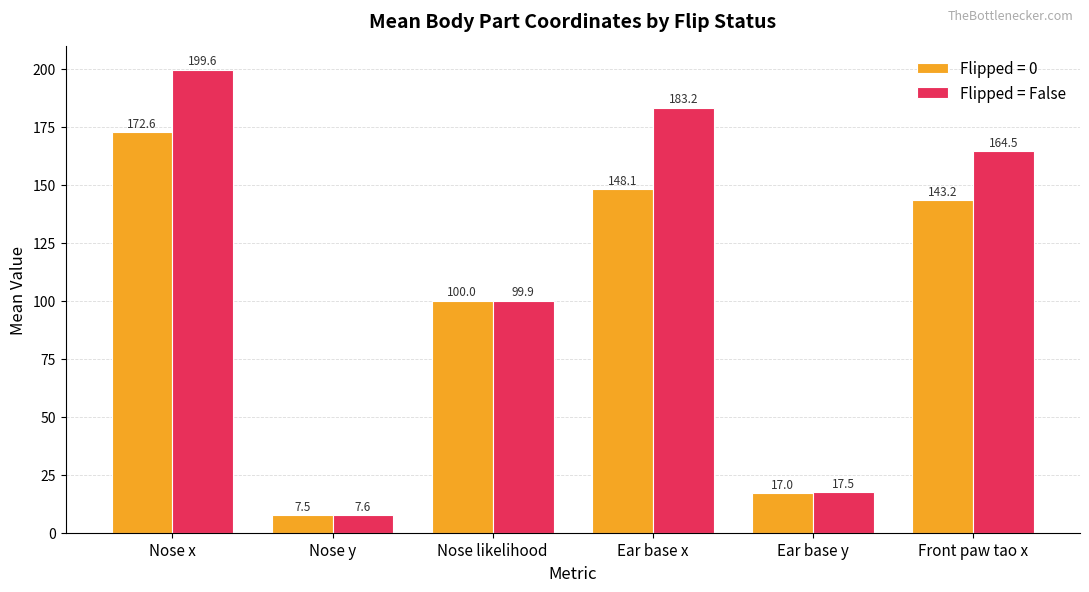

Where is Flipped = False nearest to the value 103?

Nose likelihood